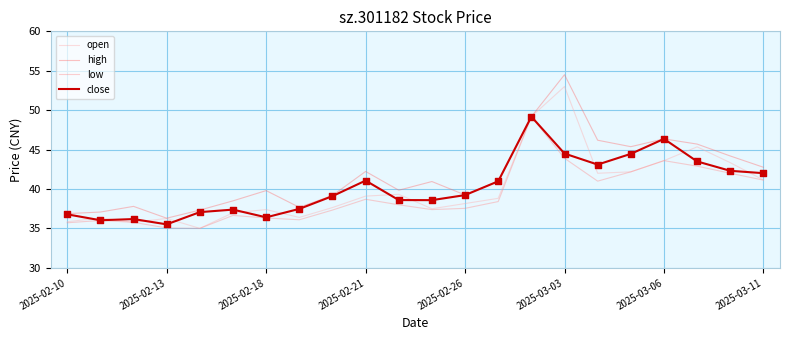

Which series has the largest total across all categories?

high